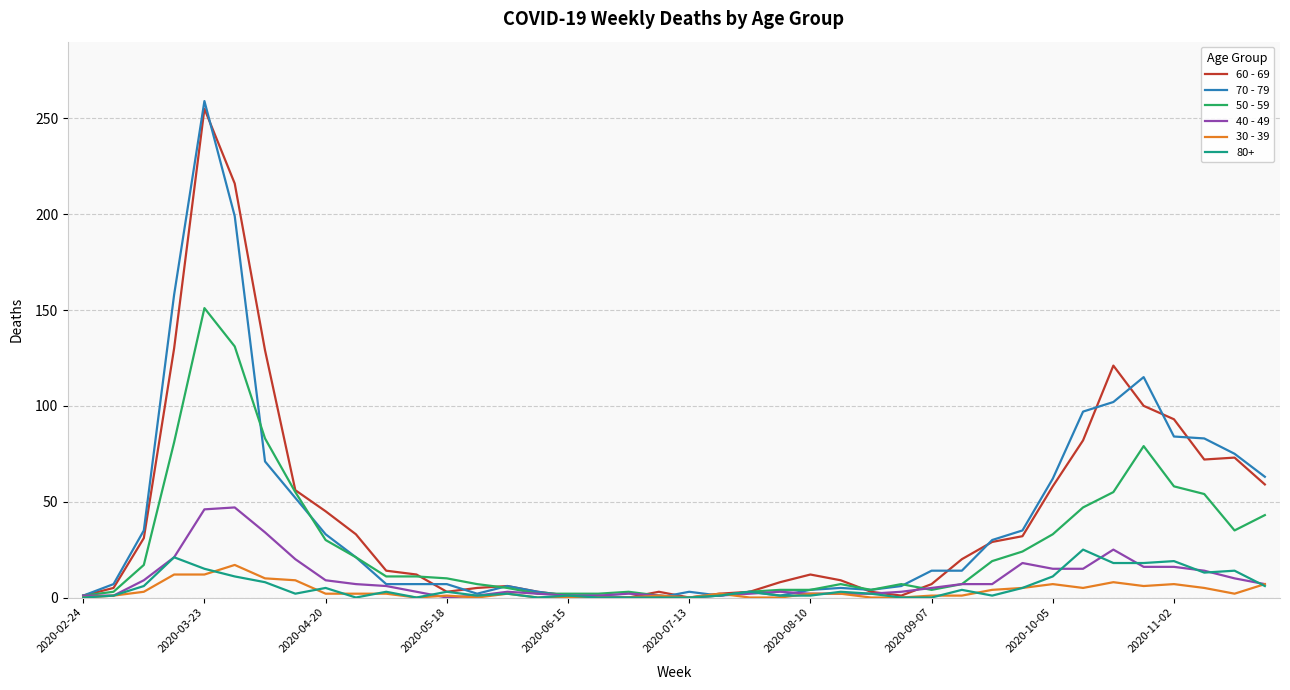

What is the difference between the second highest and minimum values in the 60 - 69 series?

216